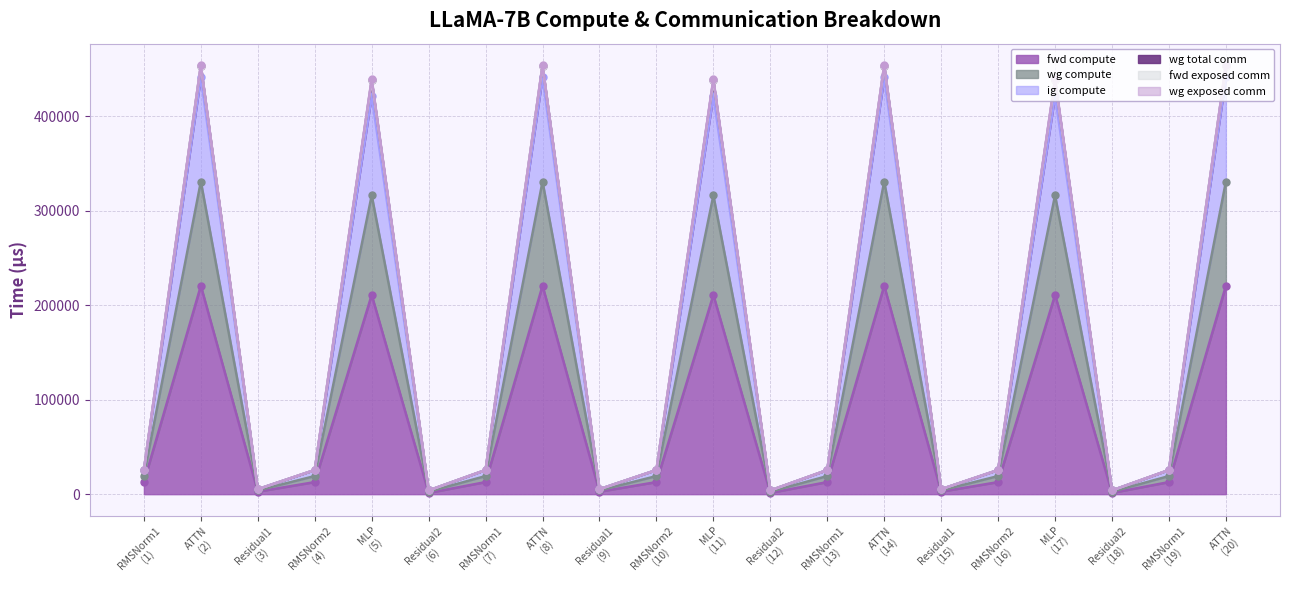

What is the difference between the second highest and minimum values in the fwd compute series?

219178.6